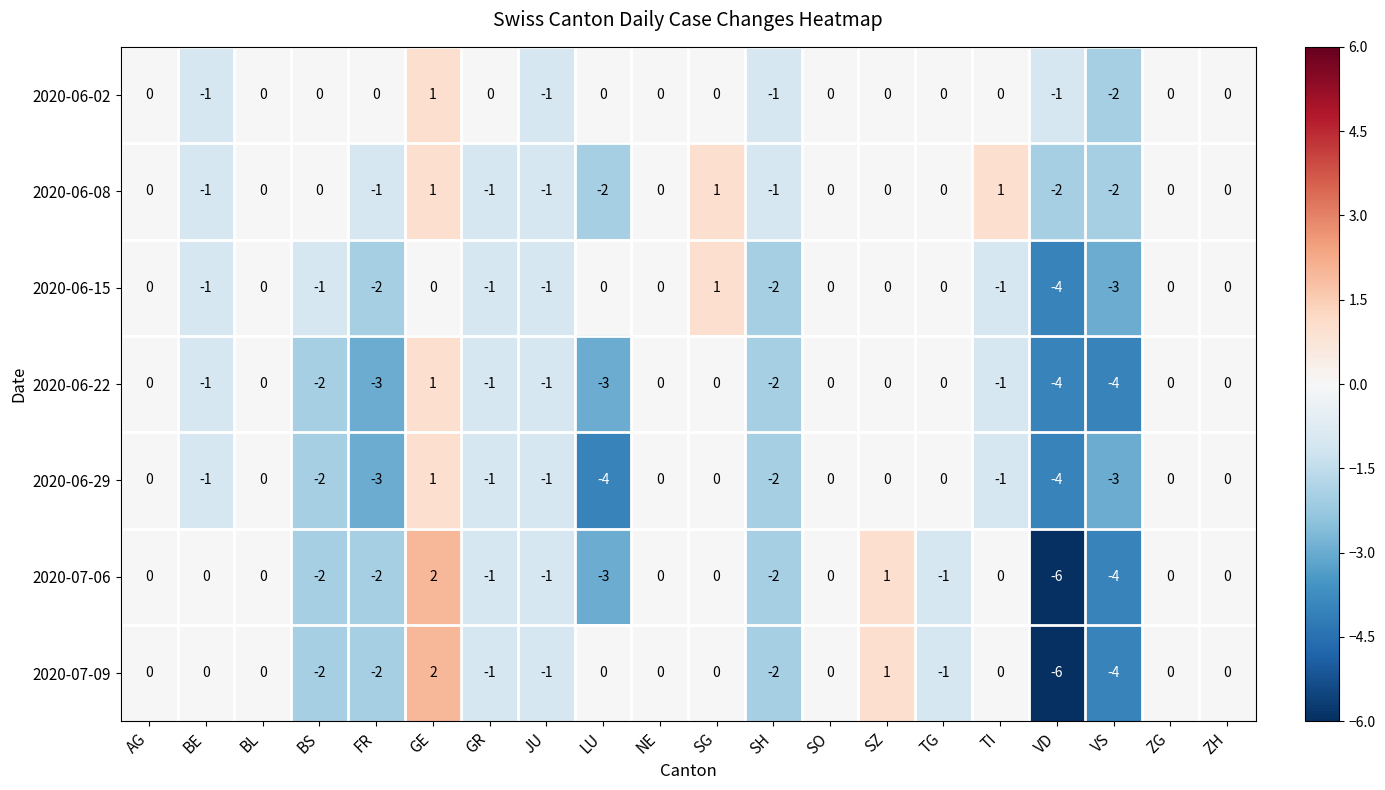

How many data points does each series have?

20